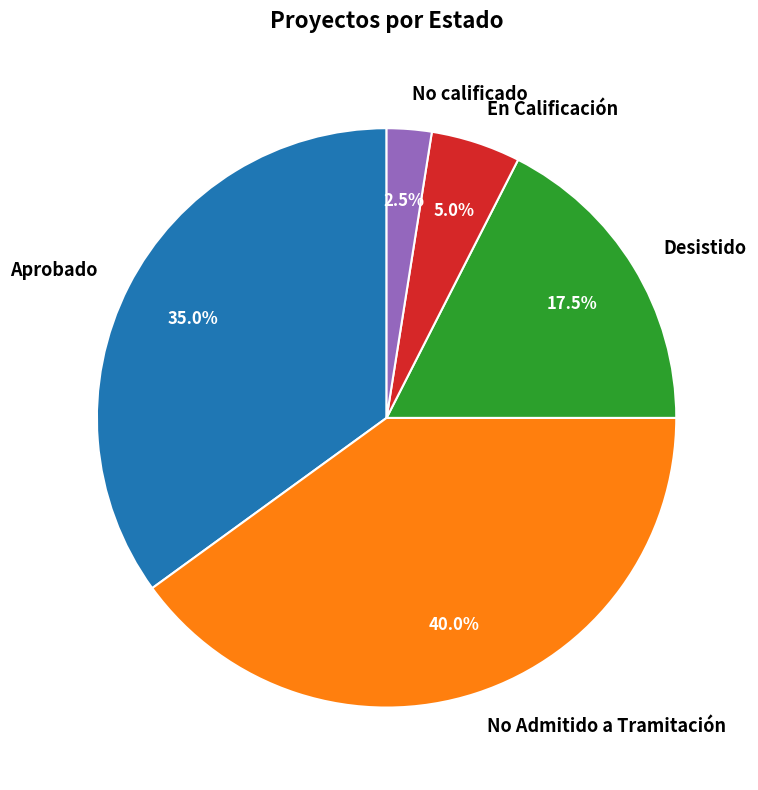

Is there a majority slice in this chart?

No